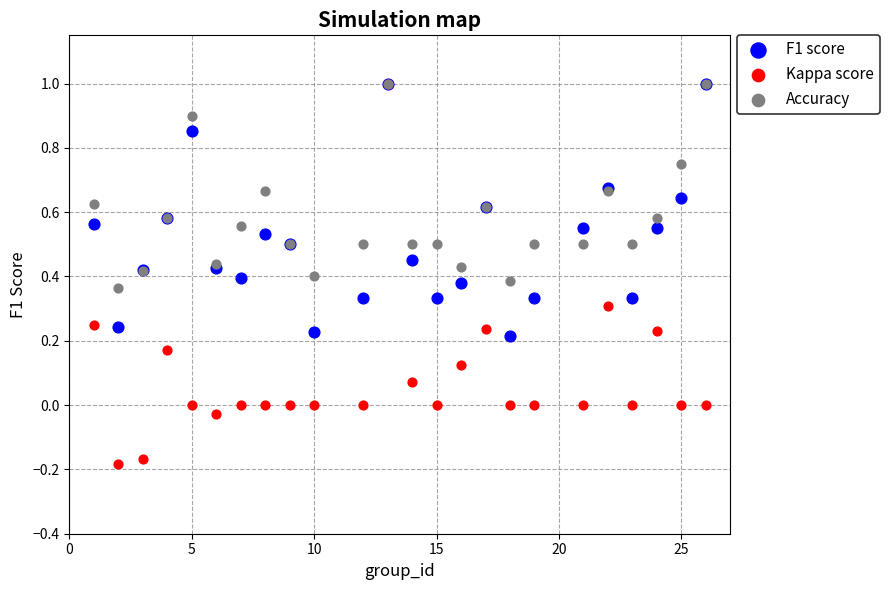

What are all the series names shown in the legend?

F1 score, Kappa score, Accuracy